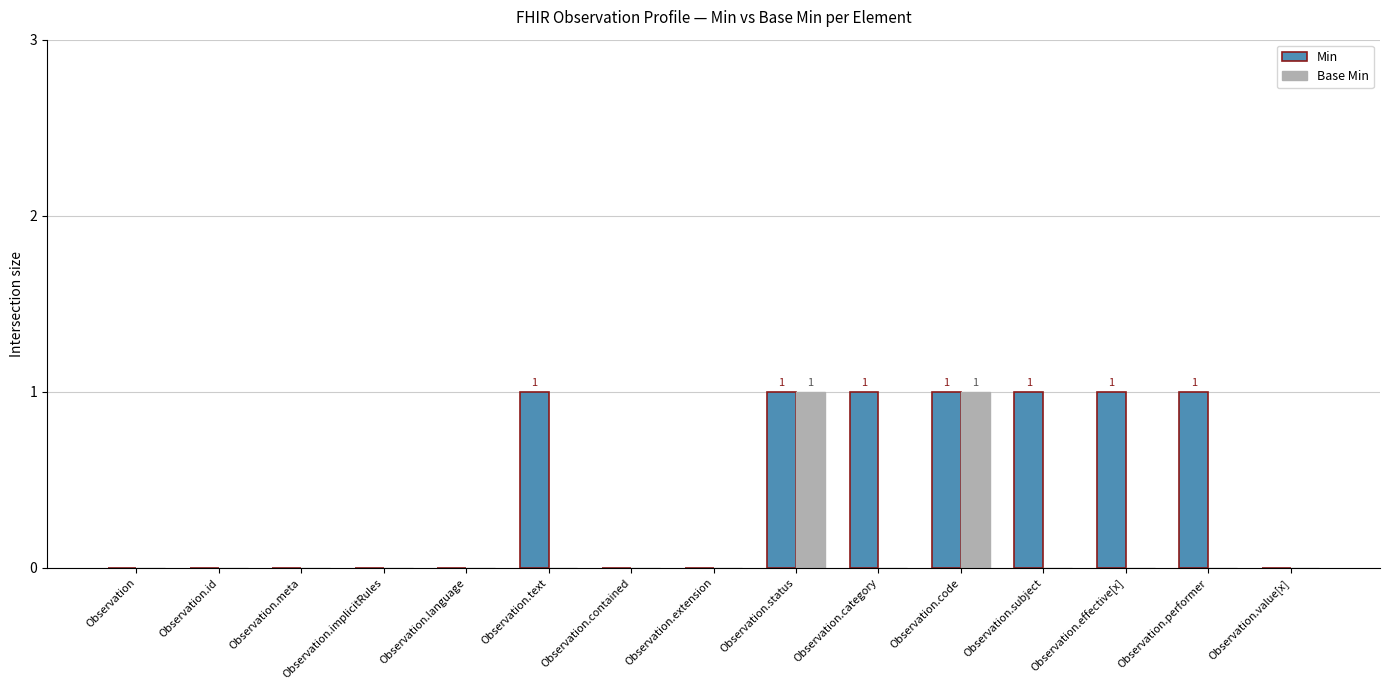

What is the sum of all Min values?

7